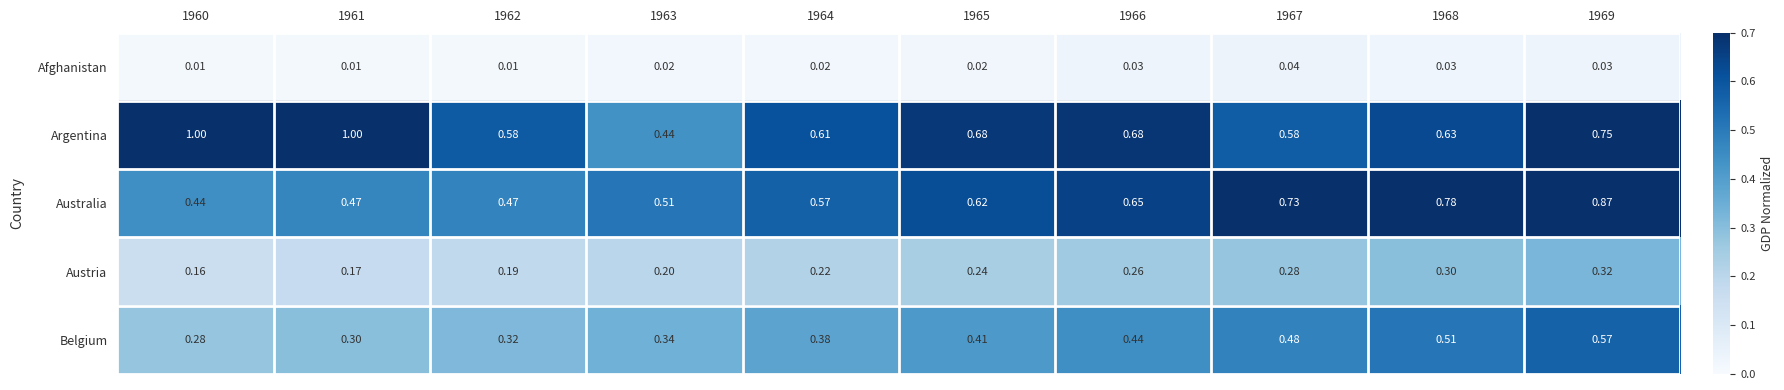

Between 1962 and 1963, which series saw the biggest shift?

Argentina